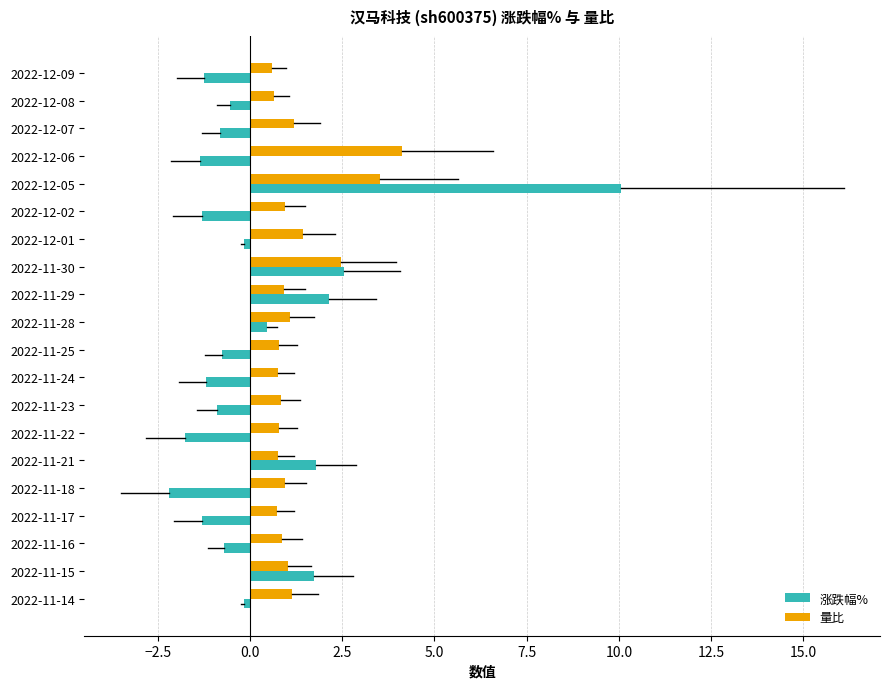

What is the difference between the second highest and minimum values in the 量比 series?

2.9